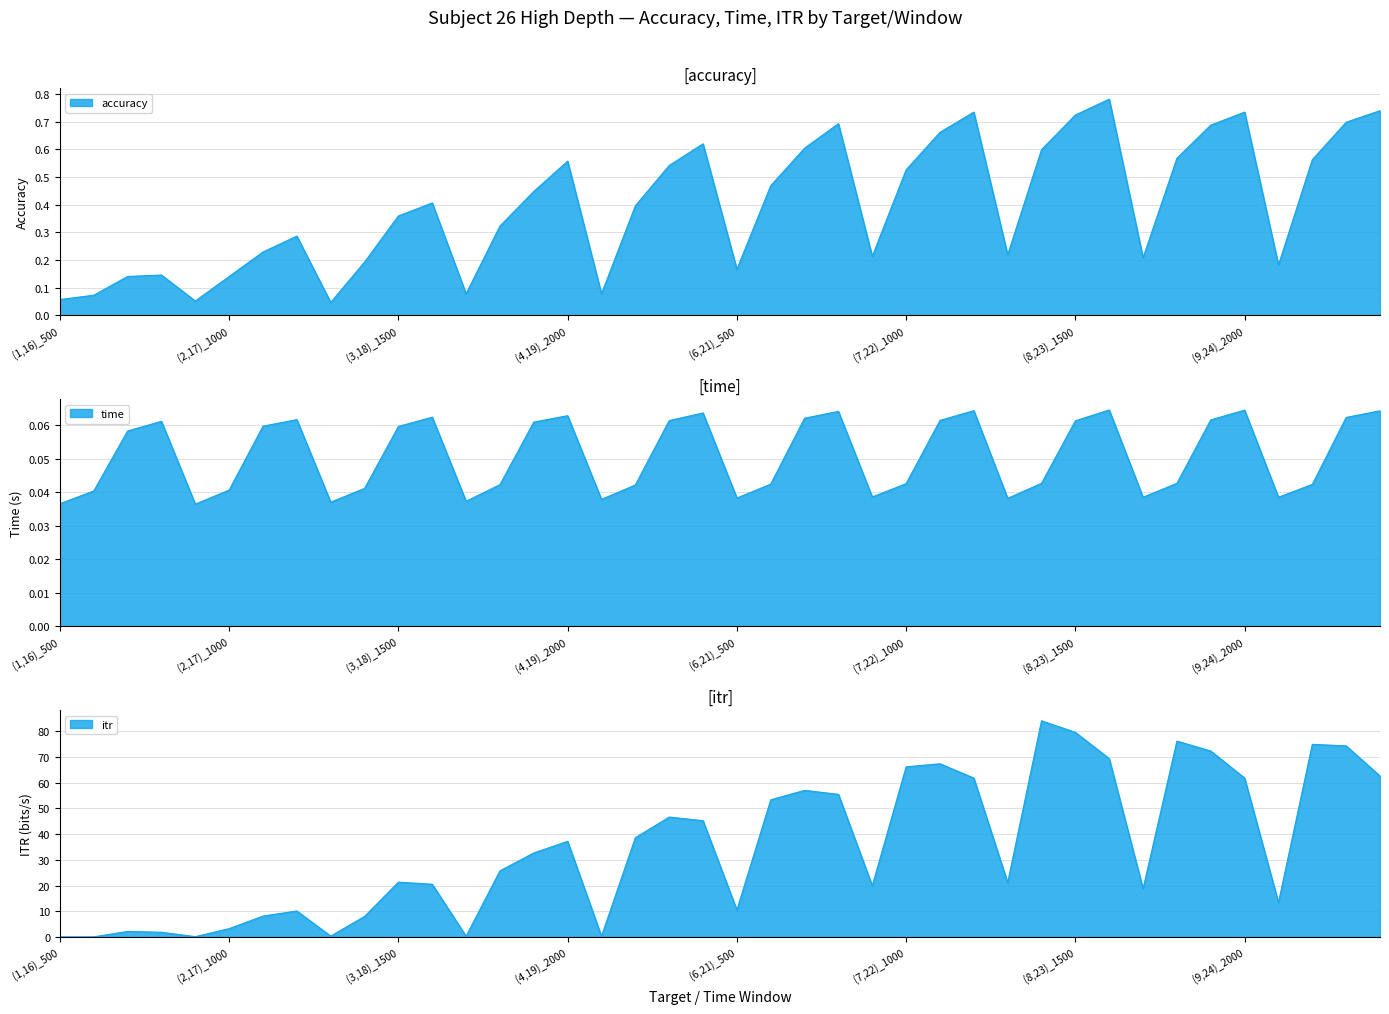

True or false: time and accuracy cross at least once.

False